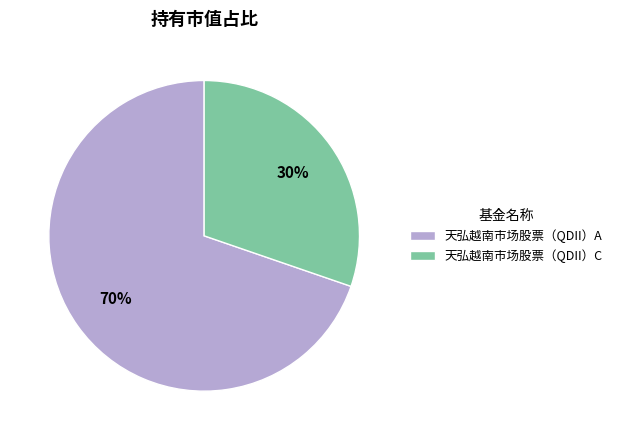

How many segments does this pie chart have?

2